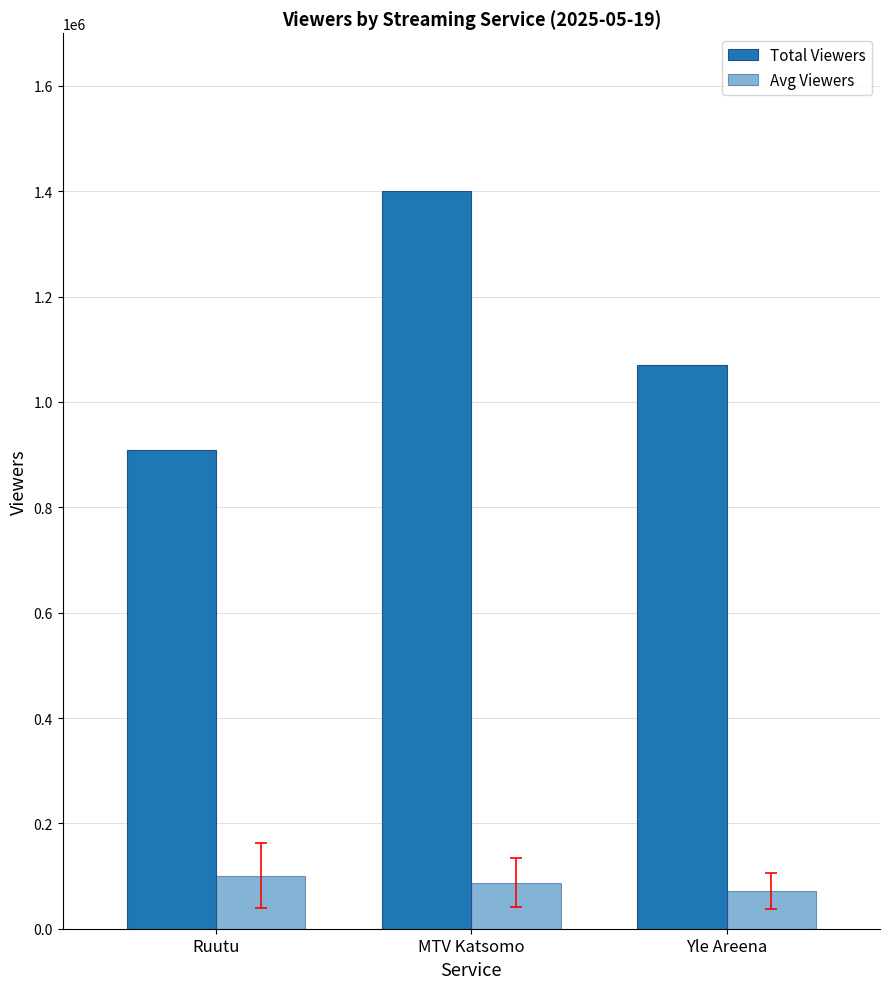

At which label does Total Viewers first exceed 1071000?

MTV Katsomo